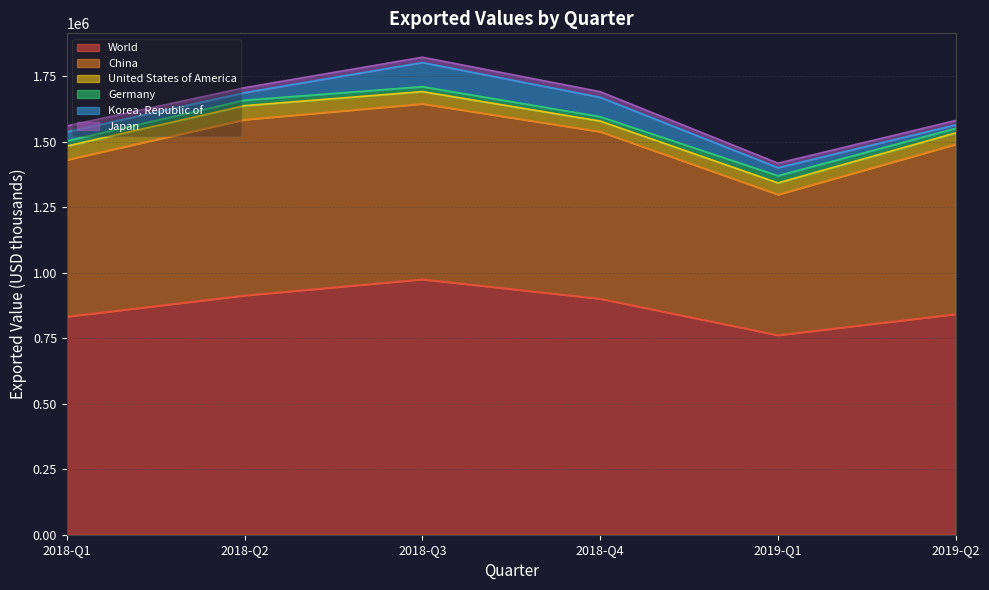

What is the label of the 6th point from the left?

2019-Q2